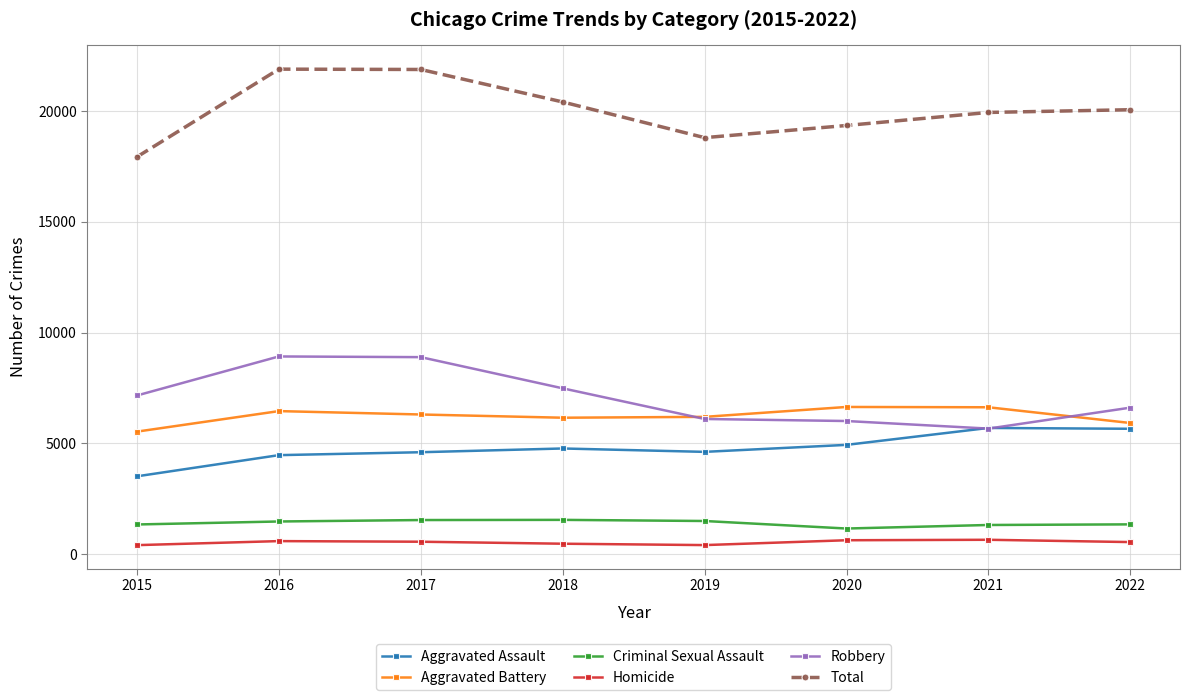

What is the spread (max minus min) of values at 2020?

18731